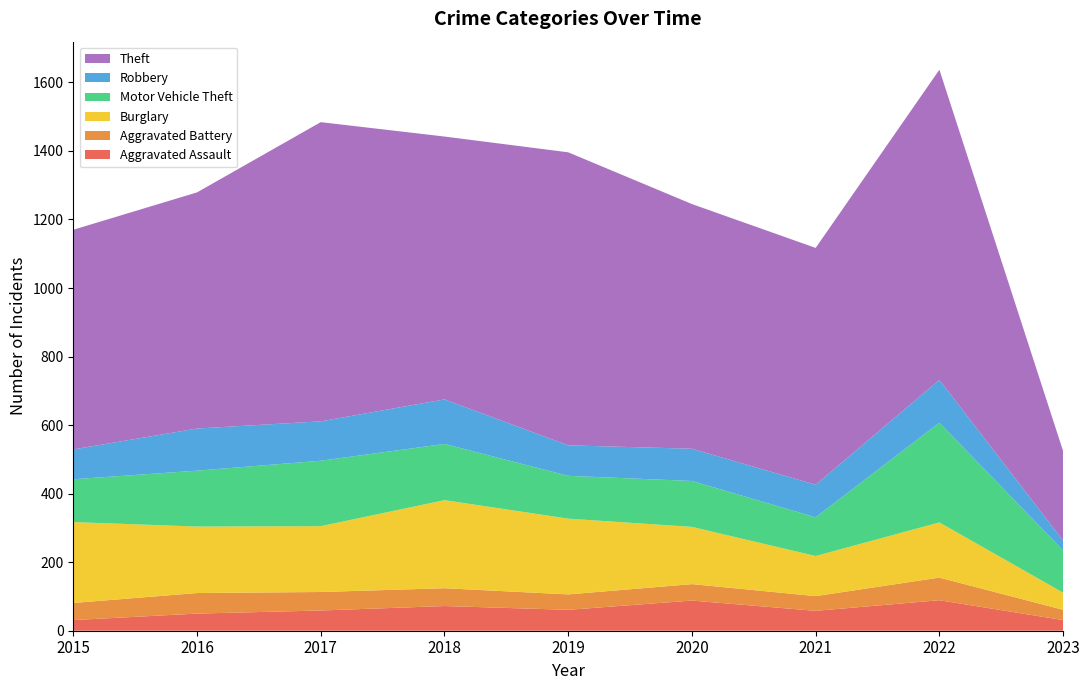

Reading left to right, list all the values displayed in this chart.

Aggravated Assault: 31	50	59	72	61	88	58	89	31
Aggravated Battery: 50	60	54	52	45	48	43	66	30
Burglary: 236	194	192	257	221	167	117	161	50
Motor Vehicle Theft: 125	163	191	164	125	134	113	291	123
Robbery: 87	123	115	130	89	94	95	125	29
Theft: 641	689	873	767	855	714	691	905	261